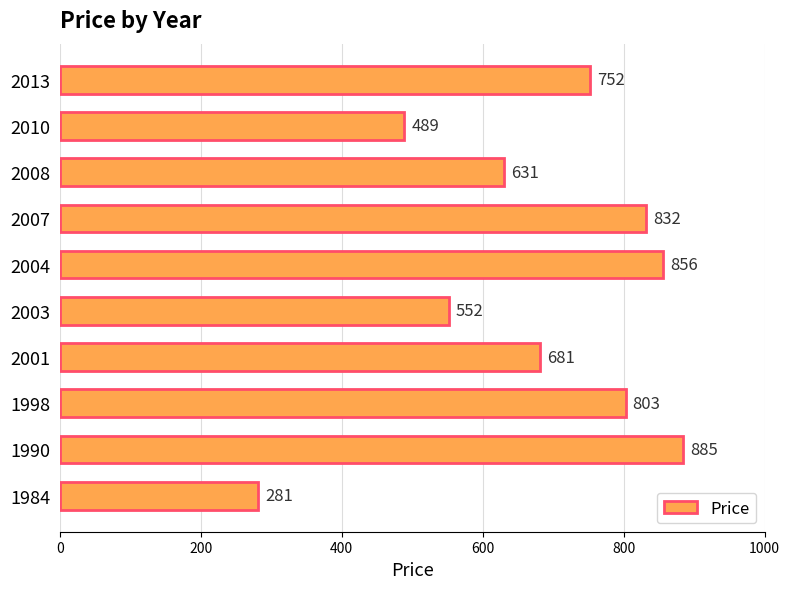

Are the bars horizontal?

Yes